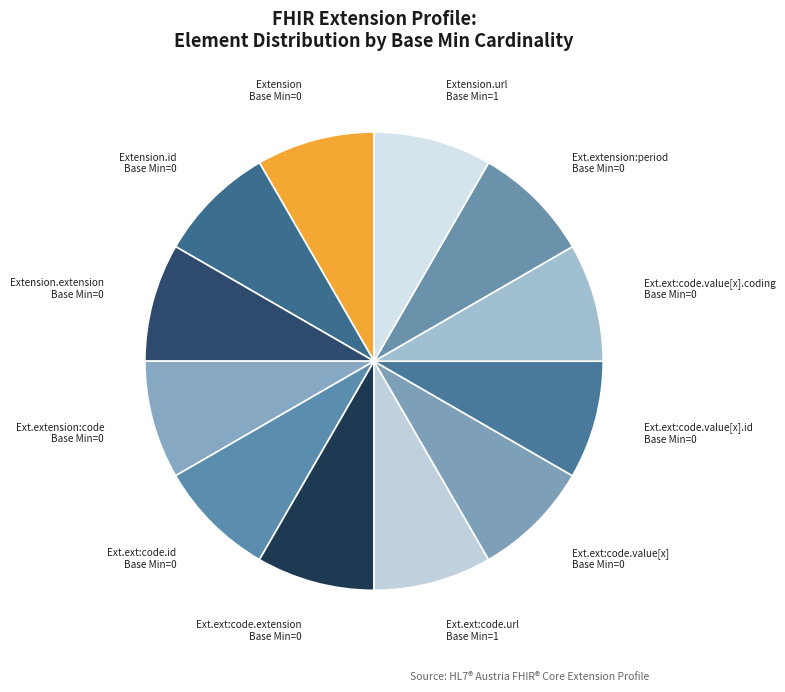

True or false: Ext.ext:code.id accounts for 8% of the total.

True